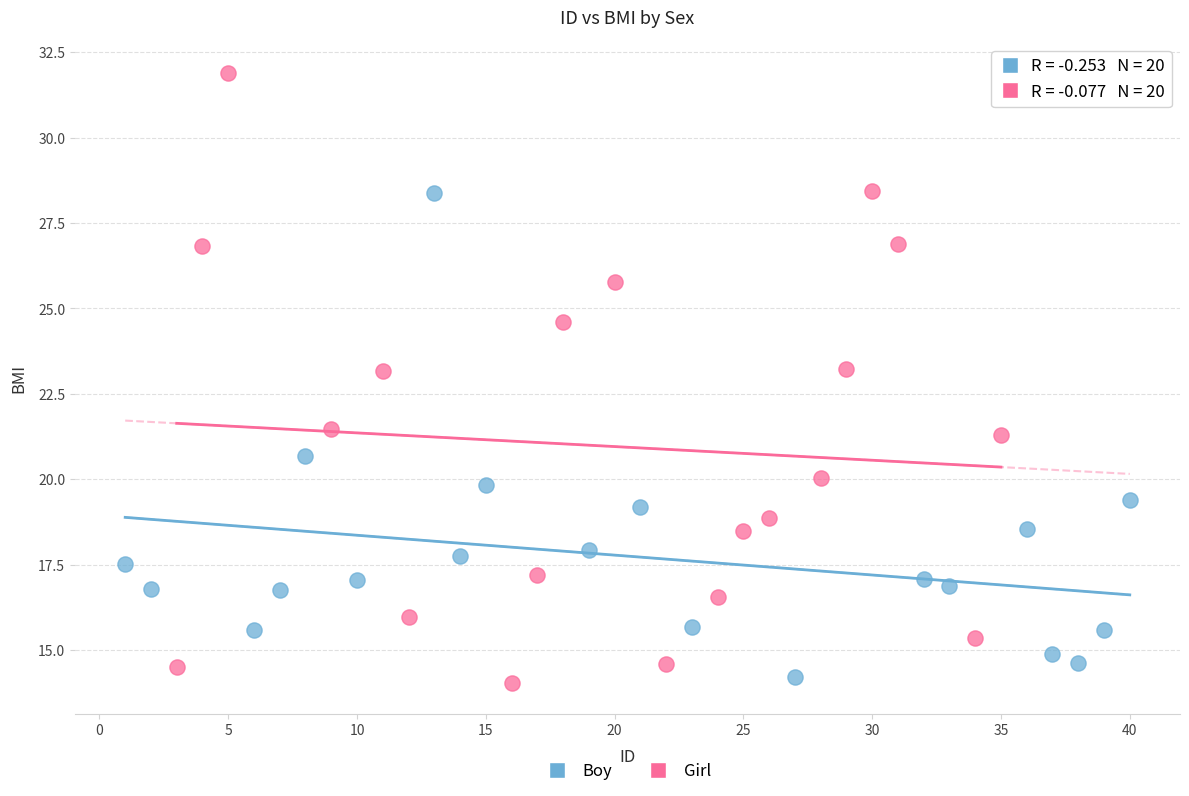

Which series has the widest spread of Y values?

Girl